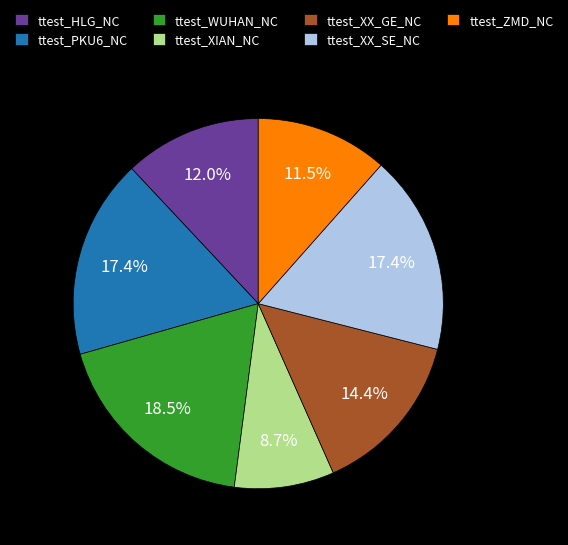

What is the total percentage of ttest_HLG_NC and ttest_XIAN_NC?

20.7%